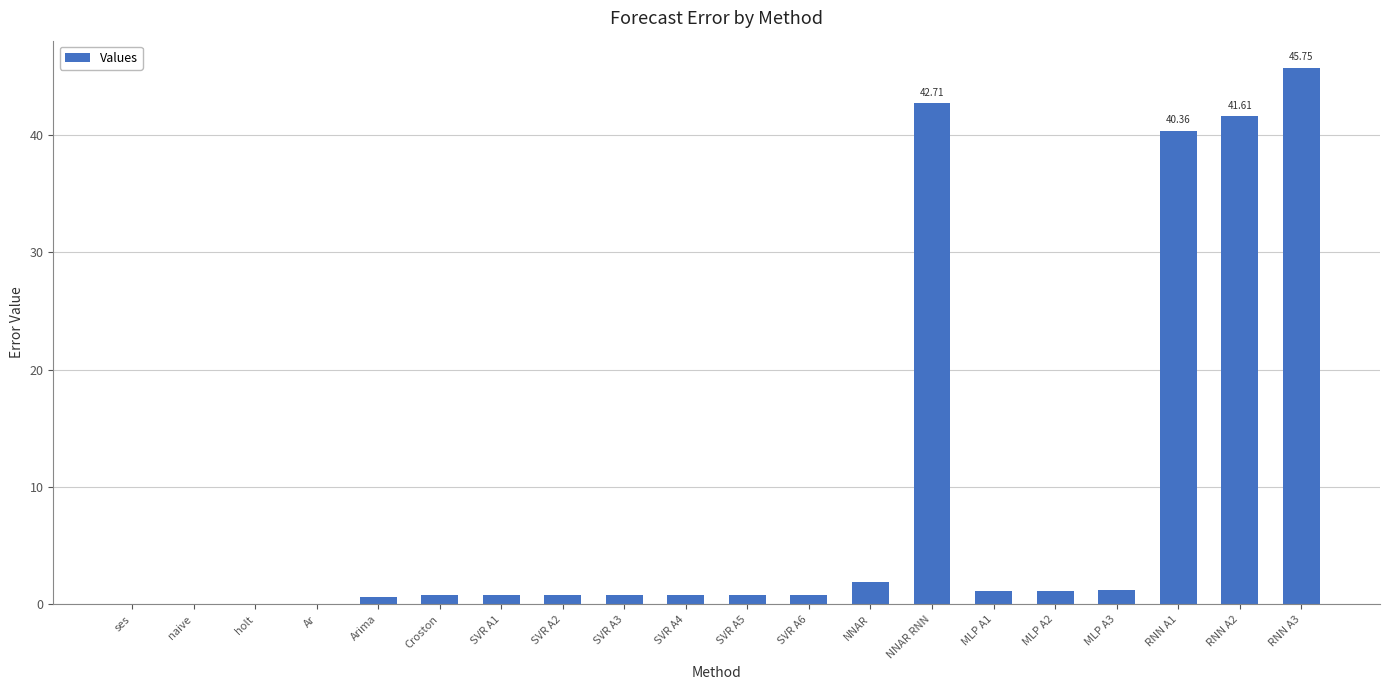

At which category does the chart reach its peak across all series?

RNN A3